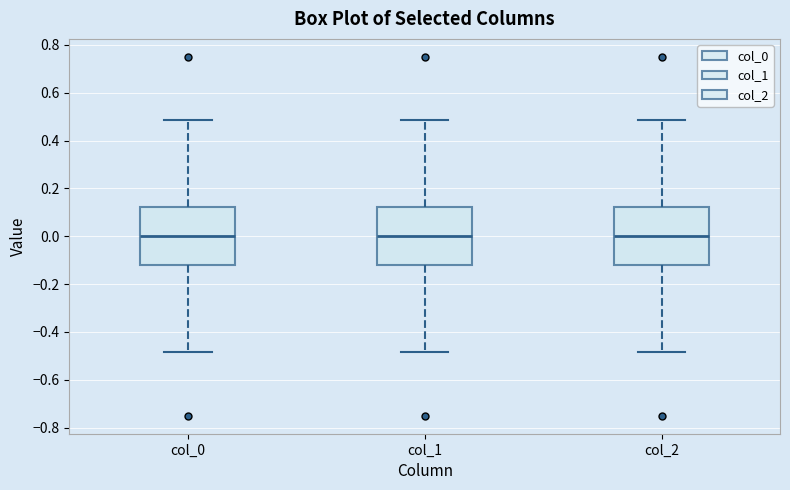

Reading left to right, read every box against the y-axis: the position of its median line, the range the box covers, and the ends of its whiskers. The values are not printed on the chart, so give them approximately, as read against the axis.

col_0: median 0.00, box -0.12 to 0.12, whiskers -0.48 to 0.48
col_1: median 0.00, box -0.12 to 0.12, whiskers -0.48 to 0.48
col_2: median 0.00, box -0.12 to 0.12, whiskers -0.48 to 0.48